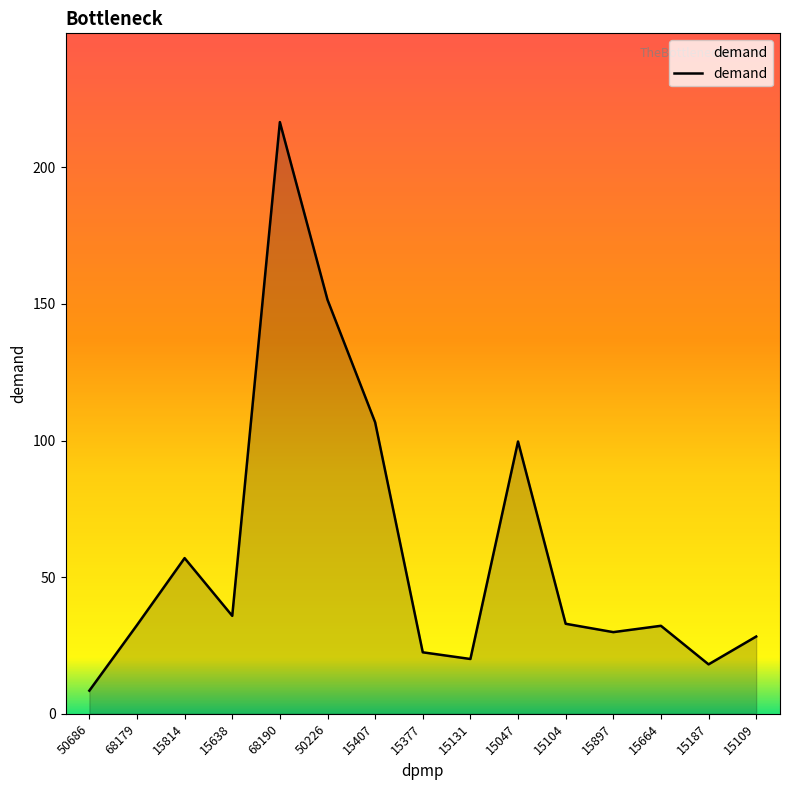

What is the sum of all values?

892.0